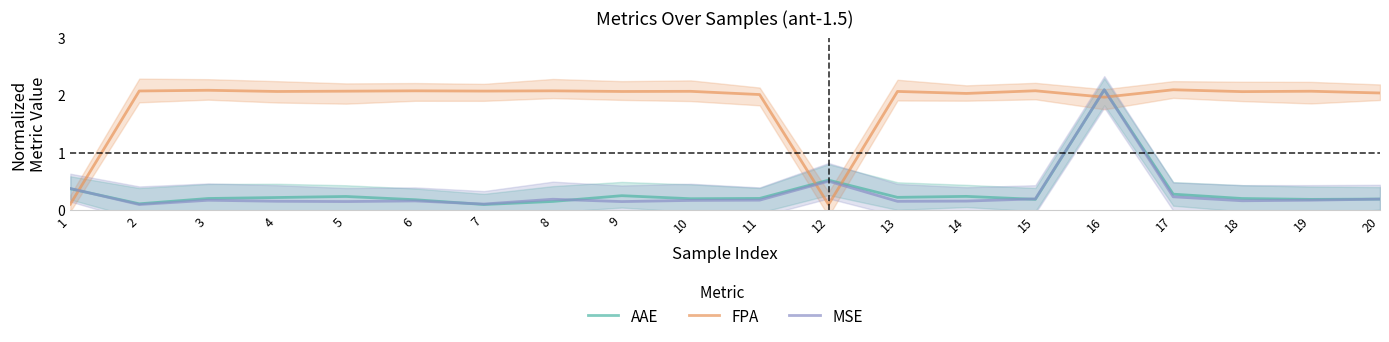

Is the value of MSE at 11 greater than the value of AAE at 5?

No